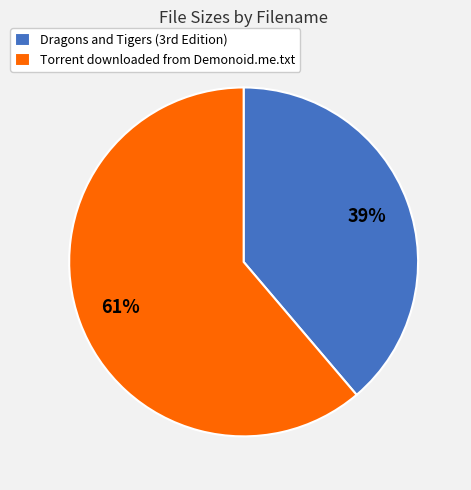

To the nearest percent, what is the difference between the largest and smallest slice percentages?

22%